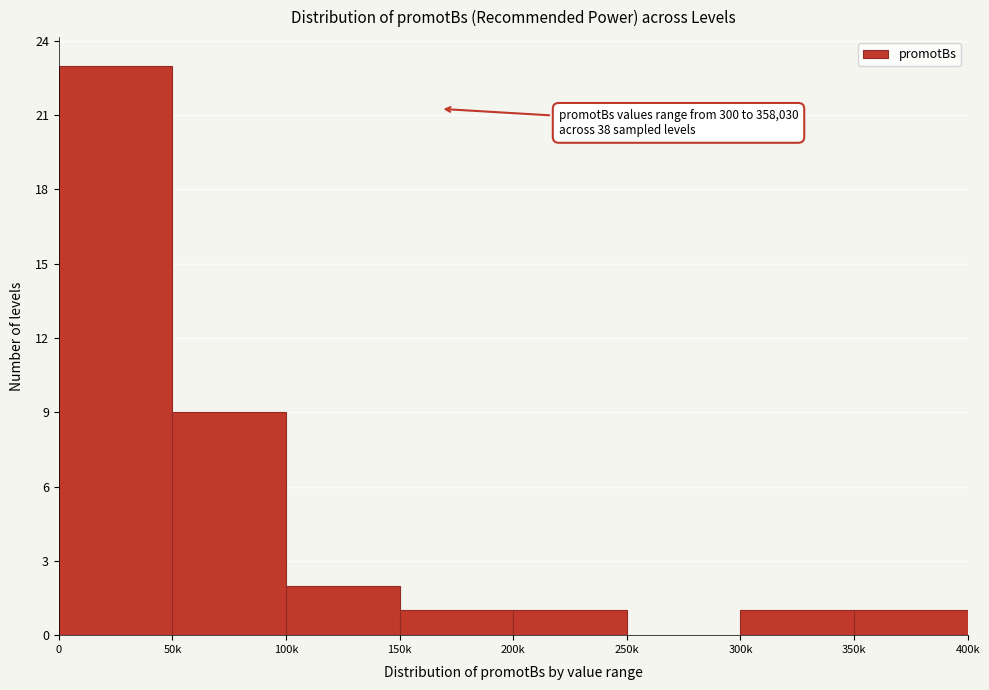

Reading right to left, list all the values displayed in this chart.

350k=1	300k=1	250k=0	200k=1	150k=1	100k=2	50k=9	0=23